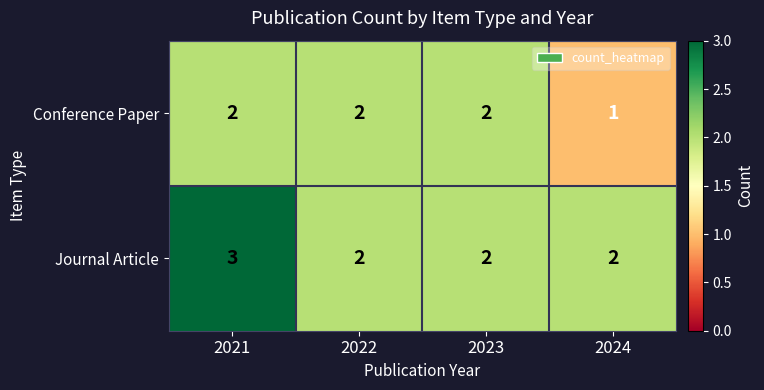

What is the total value across all series at 2022?

4